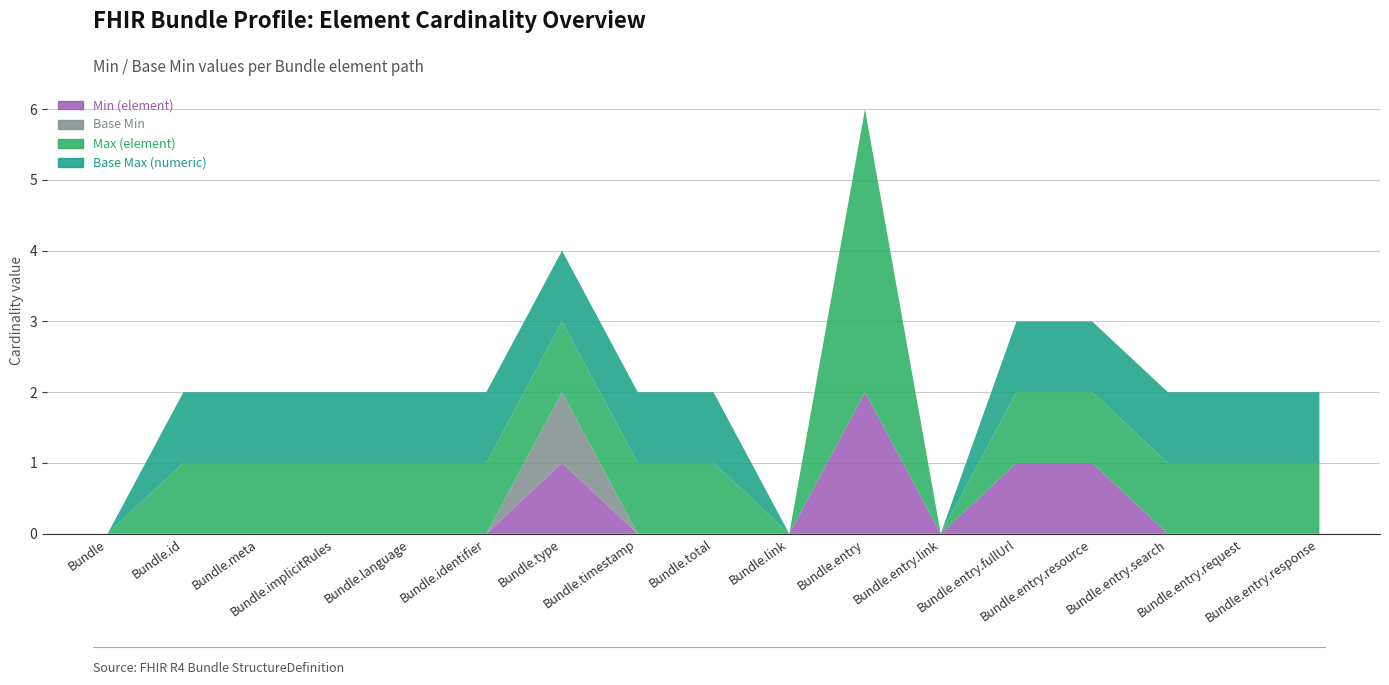

Reading right to left, transcribe all the data shown in this chart.

Min (element): 0	0	0	1	1	0	2	0	0	0	1	0	0	0	0	0	0
Base Min: 0	0	0	0	0	0	0	0	0	0	1	0	0	0	0	0	0
Max (element): 1	1	1	1	1	0	4	0	1	1	1	1	1	1	1	1	0
Base Max (numeric): 1	1	1	1	1	0	0	0	1	1	1	1	1	1	1	1	0